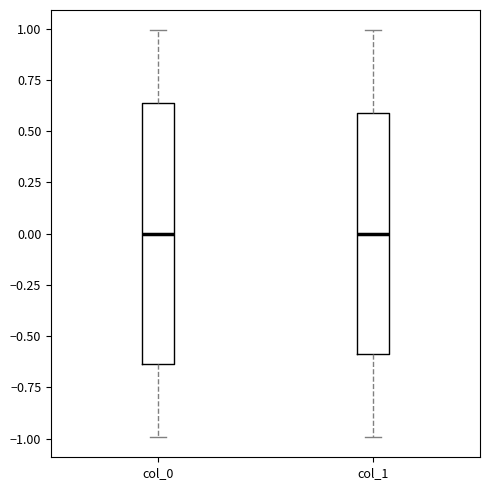

Reading left to right, transcribe this box plot: for each box, give where its median line is, the range the box spans, and where its two whiskers end, as read against the y-axis. The values are not printed on the chart, so give them approximately, as read against the axis.

col_0: median 0.00, box -0.65 to 0.65, whiskers -1.00 to 1.00
col_1: median 0.00, box -0.60 to 0.60, whiskers -1.00 to 1.00